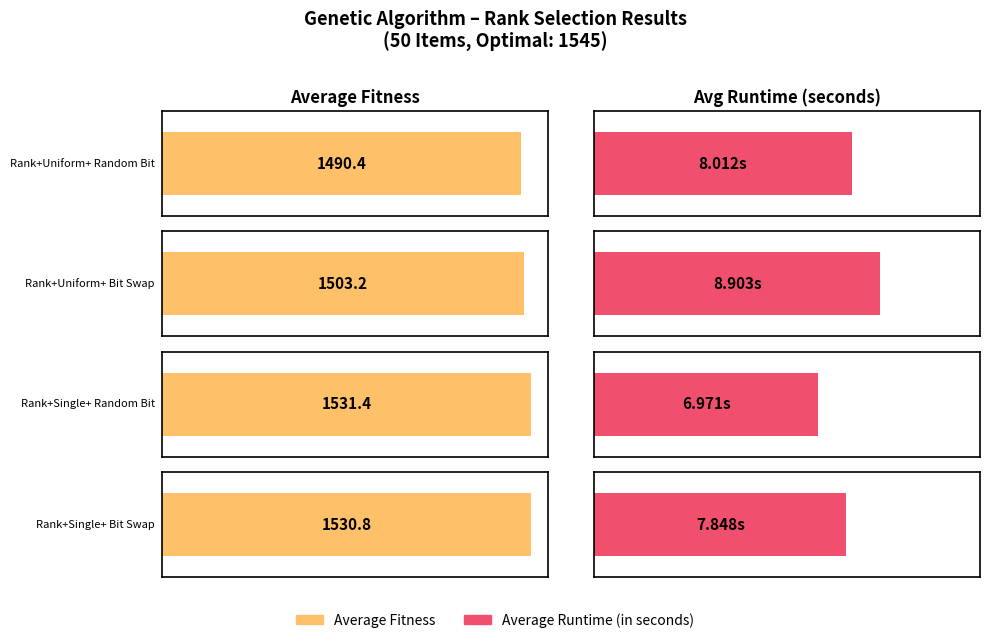

What position from the left is Rank+Uniform+
Random Bit?

1